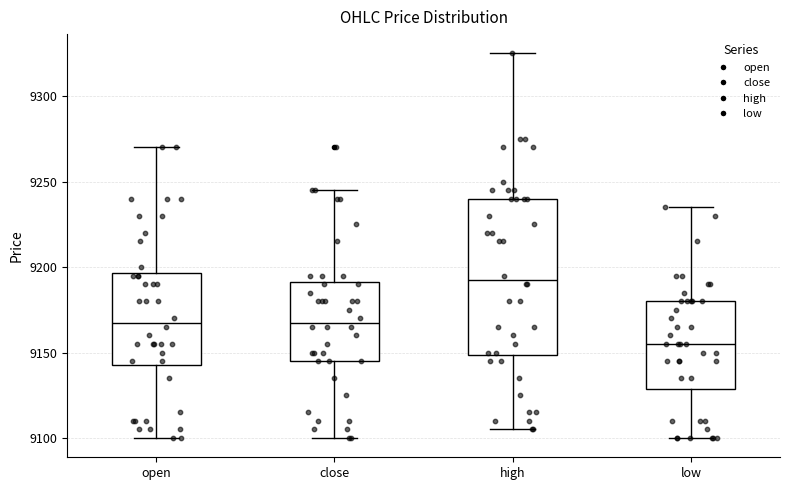

Which box is the tallest, from its lower edge to its upper edge?

high